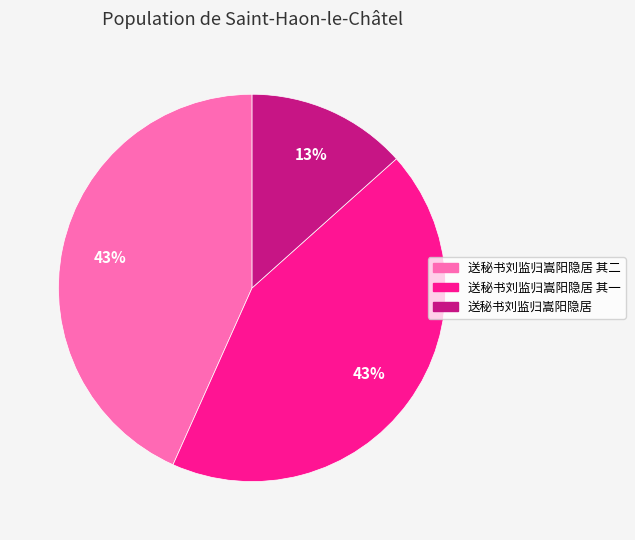

To the nearest percent, what is the difference between the largest and smallest slice percentages?

30%